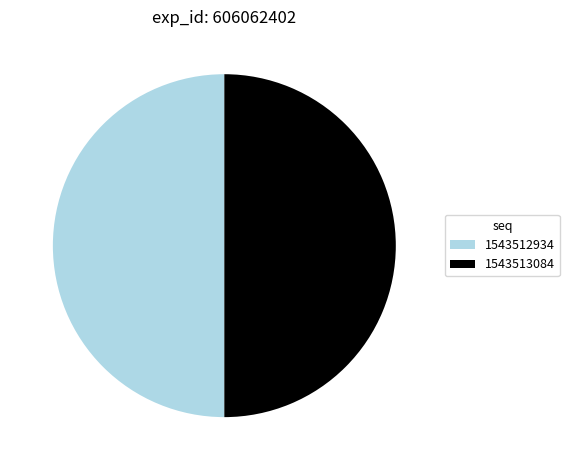

What is the ratio of the value at 1543512934 to the value at 1543513084?

1.0